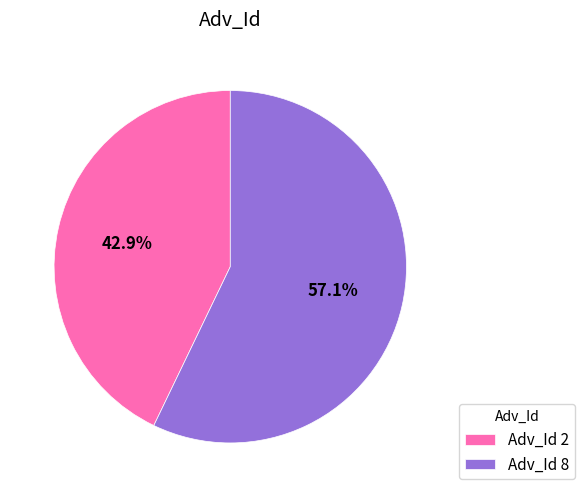

Which slice represents more than half of the pie?

Adv_Id 8